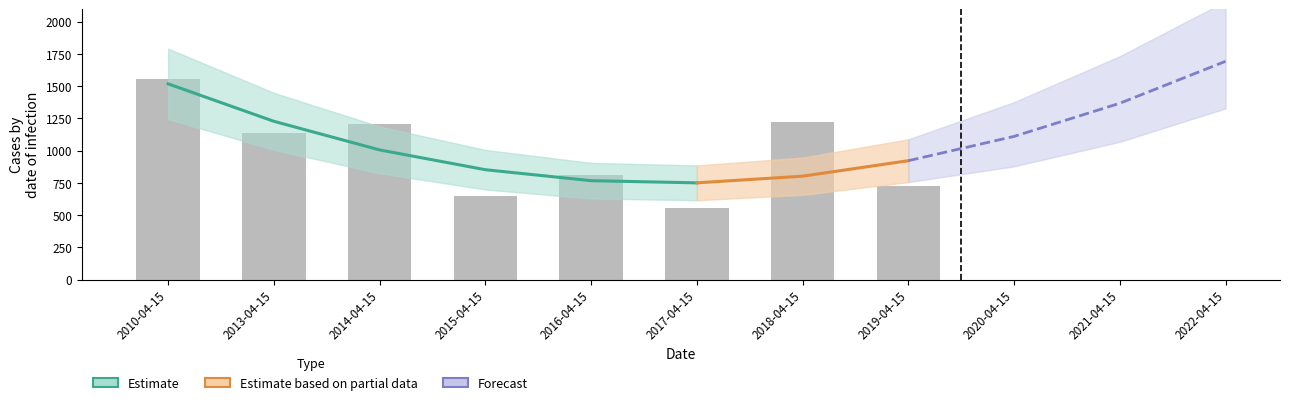

Which category has the lowest value across all series?

2017-04-15